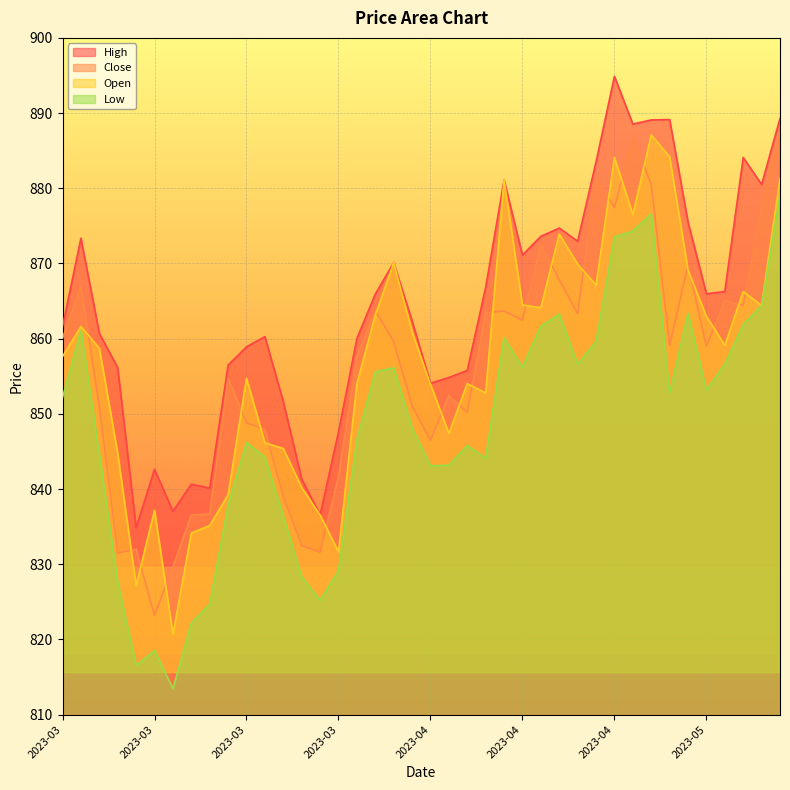

Which category has the highest value in the Open series?

2023-04-27